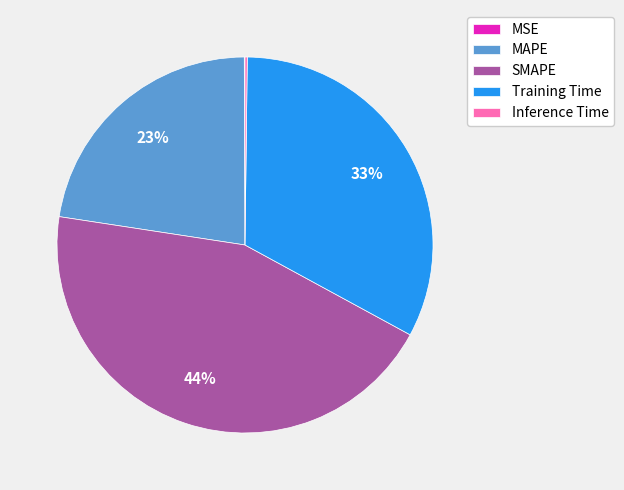

True or false: Training Time accounts for 33% of the total.

True